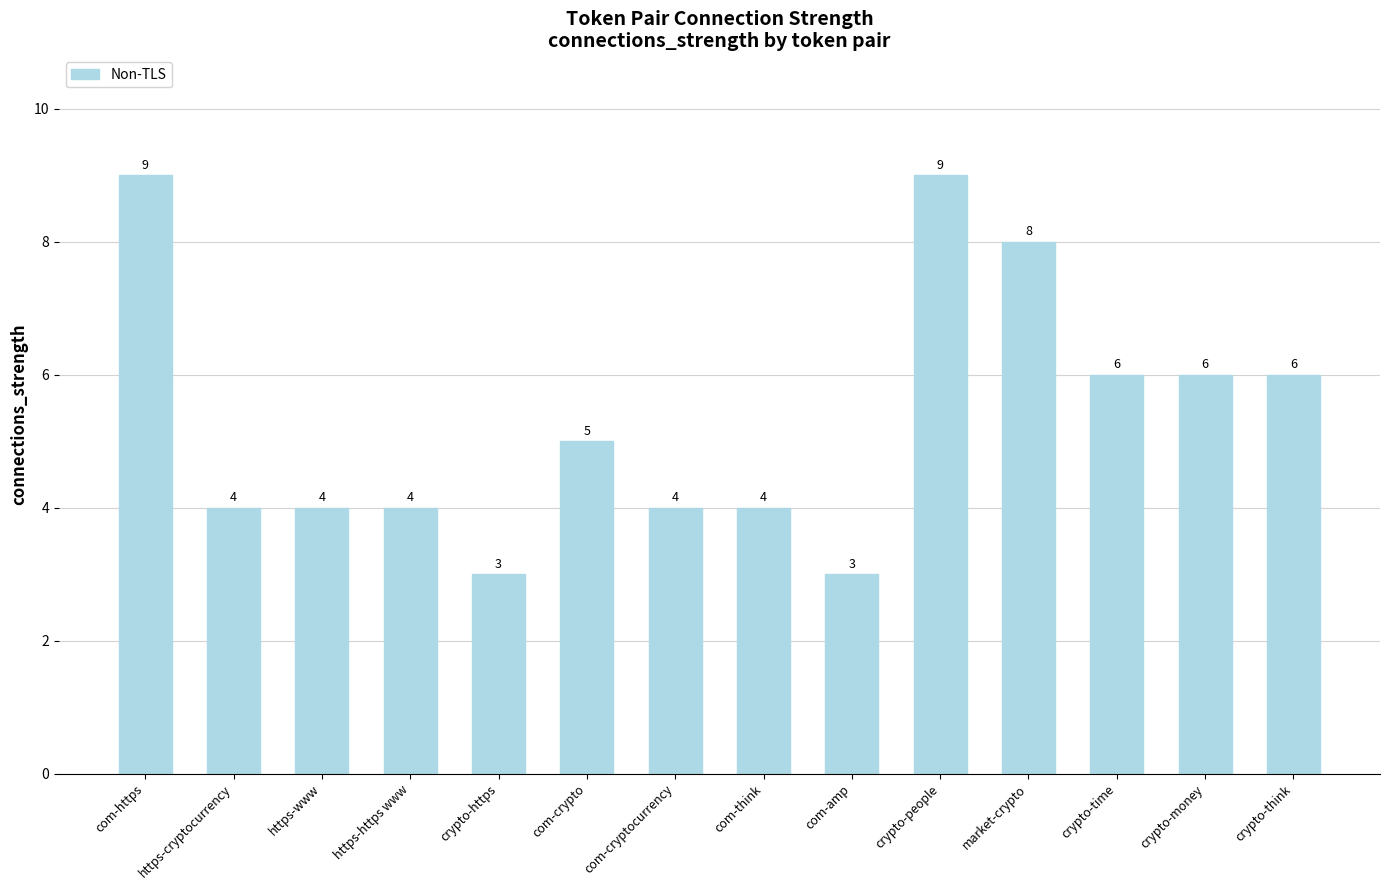

What is the difference between the second highest and minimum values?

6